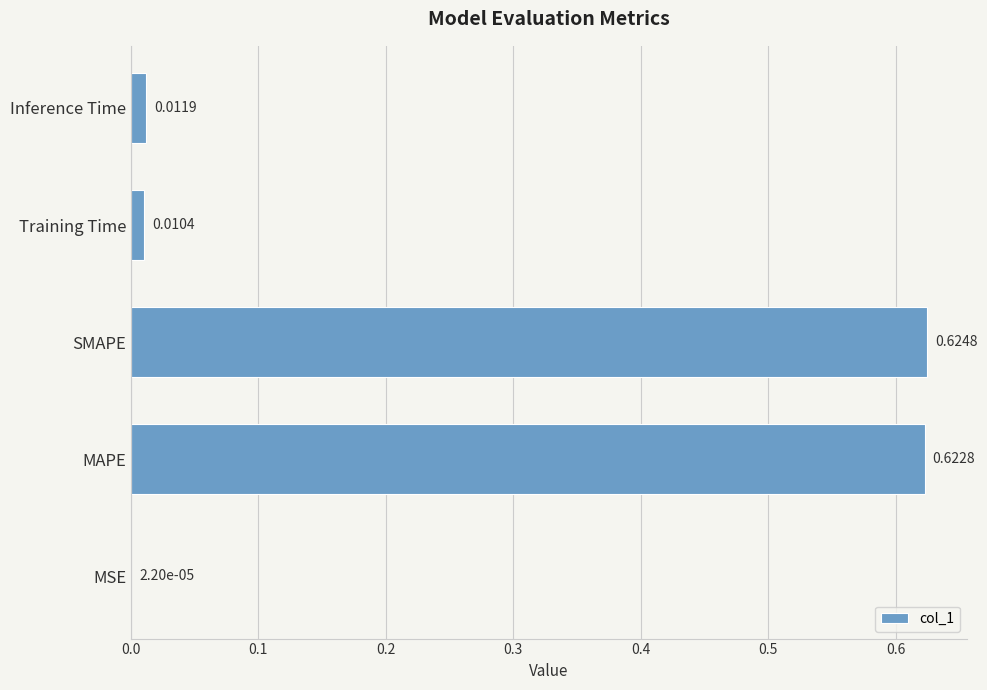

What is the sum of all values?

1.3